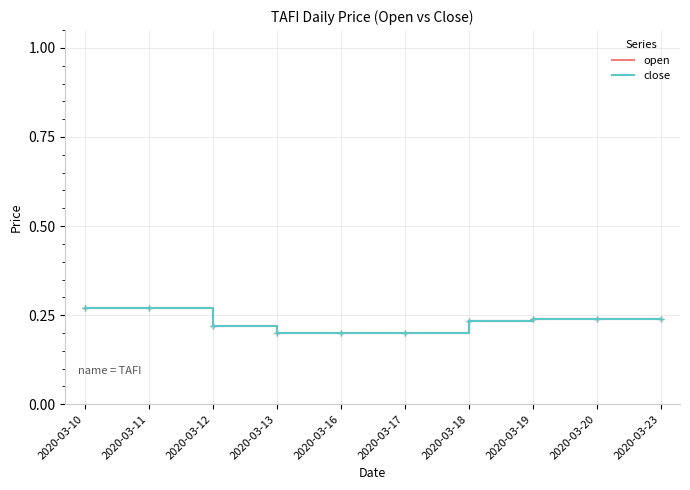

True or false: close and open cross at least once.

False